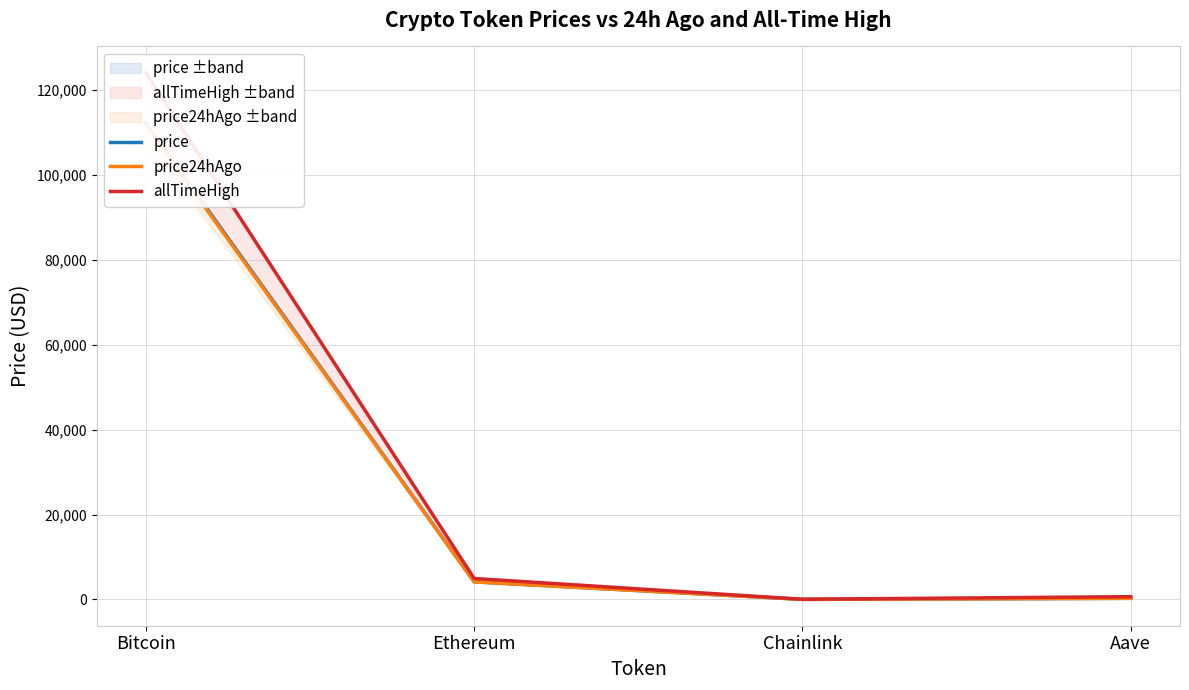

Which series has the largest total across all categories?

allTimeHigh